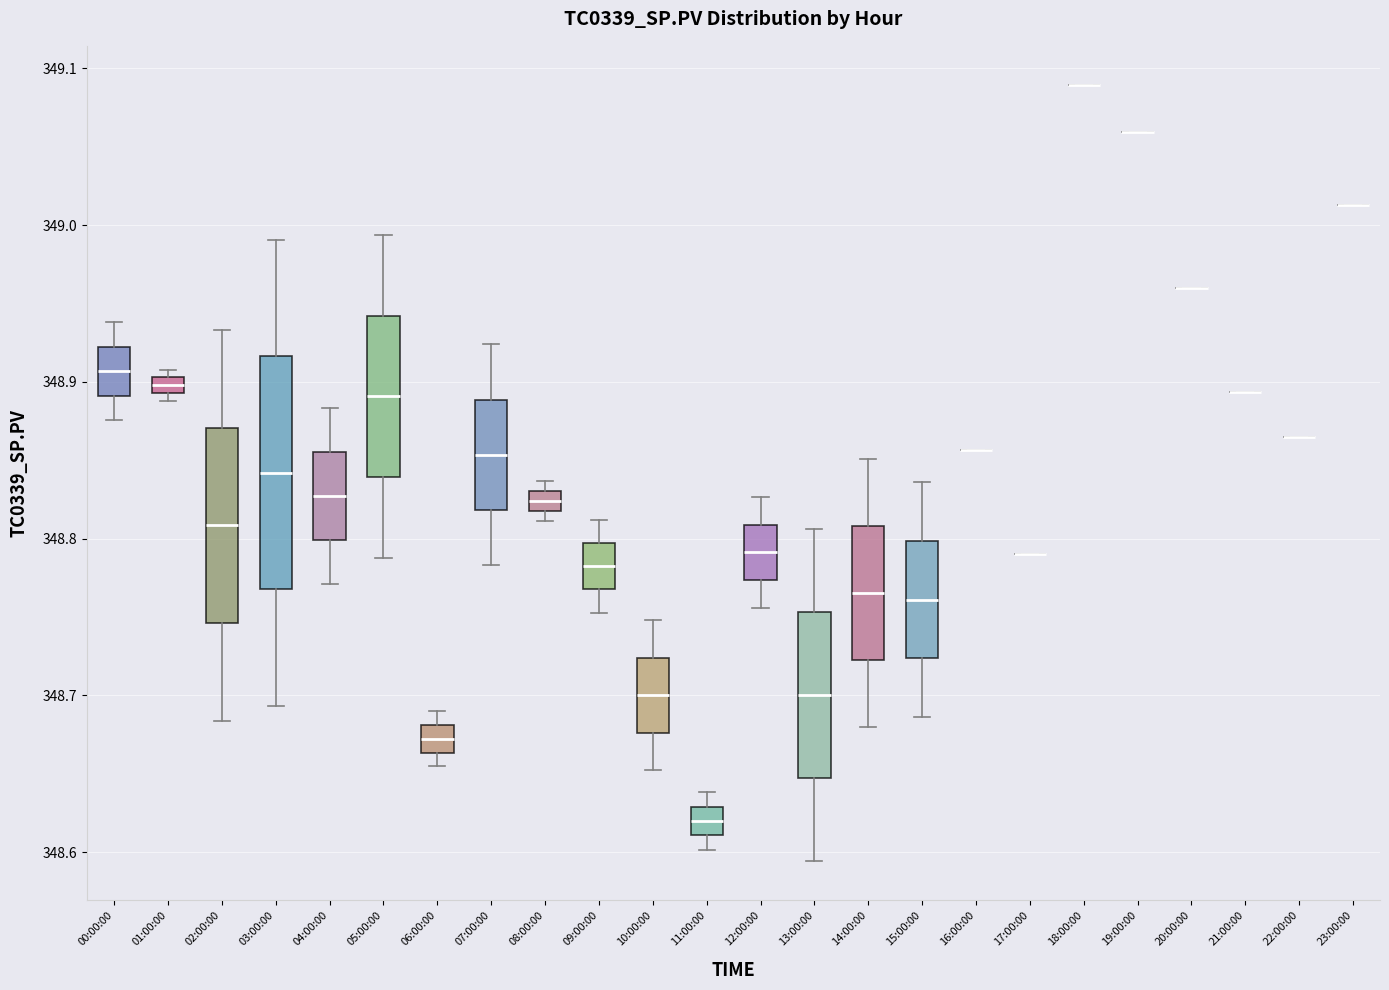

Comparing the boxes themselves (not the whiskers), which one is the tallest?

03:00:00